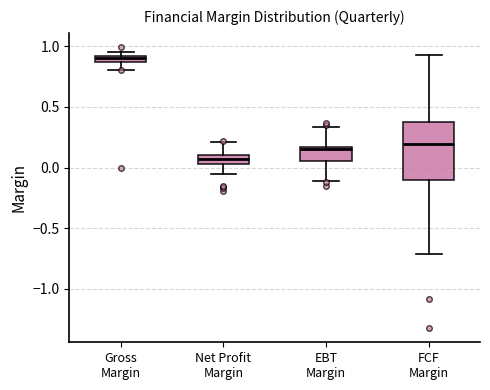

Where is the lower edge of the box for FCF Margin on the y-axis? The values are not printed on the chart, so give them approximately, as read against the axis.

-0.10